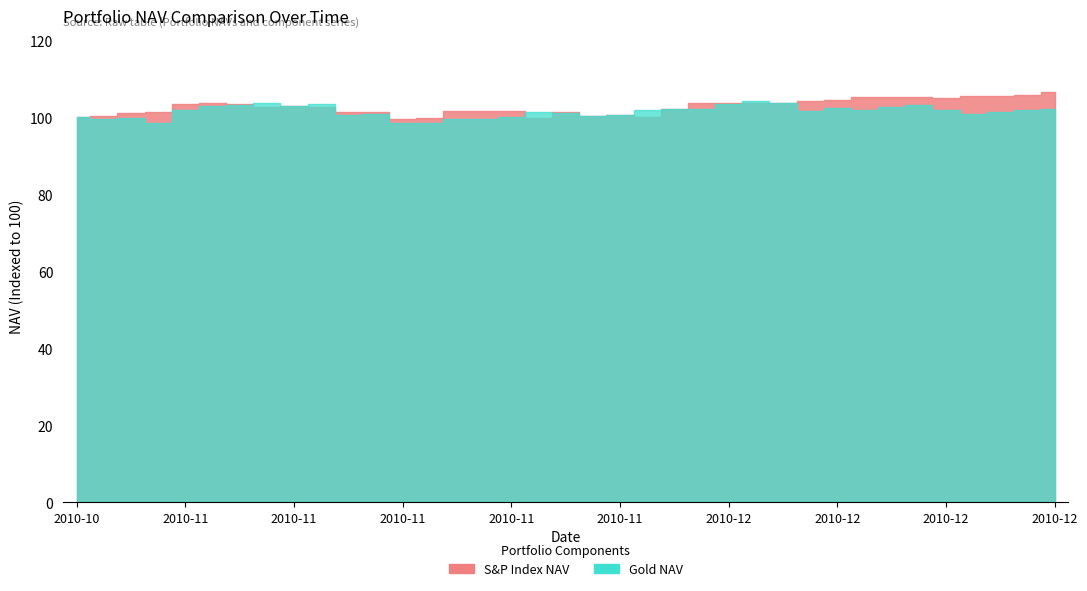

Reading left to right, what are all the values shown in this chart?

NAVs: 2010-10-29=100.0	2010-11-01=99.9	2010-11-02=100.8	2010-11-03=100.2	2010-11-04=103.0	2010-11-05=103.8	2010-11-08=104.1	2010-11-09=104.0	2010-11-10=103.5	2010-11-11=103.7	2010-11-12=100.8	2010-11-15=101.2	2010-11-16=99.0	2010-11-17=98.8	2010-11-18=100.4	2010-11-19=100.5	2010-11-22=100.8	2010-11-23=101.5	2010-11-24=102.1	2010-11-26=101.7	2010-11-29=101.6	2010-11-30=102.3	2010-12-01=103.1	2010-12-02=103.2	2010-12-03=104.1	2010-12-06=104.7	2010-12-07=104.4	2010-12-08=103.3	2010-12-09=104.0	2010-12-10=103.6	2010-12-13=104.5	2010-12-14=104.5	2010-12-15=103.7	2010-12-16=103.3	2010-12-17=103.6	2010-12-20=103.7	2010-12-21=104.3
Solver: 2010-10-29=100.0	2010-11-01=99.9	2010-11-02=100.8	2010-11-03=100.2	2010-11-04=103.0	2010-11-05=103.8	2010-11-08=104.1	2010-11-09=104.0	2010-11-10=103.5	2010-11-11=103.7	2010-11-12=100.8	2010-11-15=101.2	2010-11-16=99.0	2010-11-17=98.8	2010-11-18=100.4	2010-11-19=100.5	2010-11-22=100.8	2010-11-23=101.5	2010-11-24=102.1	2010-11-26=101.7	2010-11-29=101.6	2010-11-30=102.3	2010-12-01=103.1	2010-12-02=103.2	2010-12-03=104.1	2010-12-06=104.7	2010-12-07=104.4	2010-12-08=103.3	2010-12-09=104.0	2010-12-10=103.6	2010-12-13=104.5	2010-12-14=104.5	2010-12-15=103.7	2010-12-16=103.3	2010-12-17=103.6	2010-12-20=103.7	2010-12-21=104.3
S&P_NAV: 2010-10-29=100.0	2010-11-01=100.3	2010-11-02=101.1	2010-11-03=101.5	2010-11-04=103.3	2010-11-05=103.6	2010-11-08=103.5	2010-11-09=102.7	2010-11-10=103.0	2010-11-11=102.7	2010-11-12=101.4	2010-11-15=101.4	2010-11-16=99.6	2010-11-17=99.8	2010-11-18=101.6	2010-11-19=101.6	2010-11-22=101.6	2010-11-23=99.9	2010-11-24=101.4	2010-11-26=100.3	2010-11-29=100.6	2010-11-30=100.0	2010-12-01=102.1	2010-12-02=103.7	2010-12-03=103.8	2010-12-06=103.6	2010-12-07=103.8	2010-12-08=104.2	2010-12-09=104.6	2010-12-10=105.3	2010-12-13=105.3	2010-12-14=105.4	2010-12-15=104.9	2010-12-16=105.5	2010-12-17=105.5	2010-12-20=105.7	2010-12-21=106.6
Gold_NAV: 2010-10-29=100.0	2010-11-01=99.5	2010-11-02=99.9	2010-11-03=98.5	2010-11-04=101.9	2010-11-05=102.9	2010-11-08=103.3	2010-11-09=103.8	2010-11-10=103.1	2010-11-11=103.3	2010-11-12=100.6	2010-11-15=100.8	2010-11-16=98.6	2010-11-17=98.5	2010-11-18=99.7	2010-11-19=99.6	2010-11-22=100.0	2010-11-23=101.5	2010-11-24=101.1	2010-11-26=100.4	2010-11-29=100.6	2010-11-30=101.9	2010-12-01=102.1	2010-12-02=102.2	2010-12-03=103.4	2010-12-06=104.1	2010-12-07=103.6	2010-12-08=101.7	2010-12-09=102.4	2010-12-10=101.9	2010-12-13=102.8	2010-12-14=103.3	2010-12-15=102.0	2010-12-16=100.8	2010-12-17=101.4	2010-12-20=101.9	2010-12-21=102.1